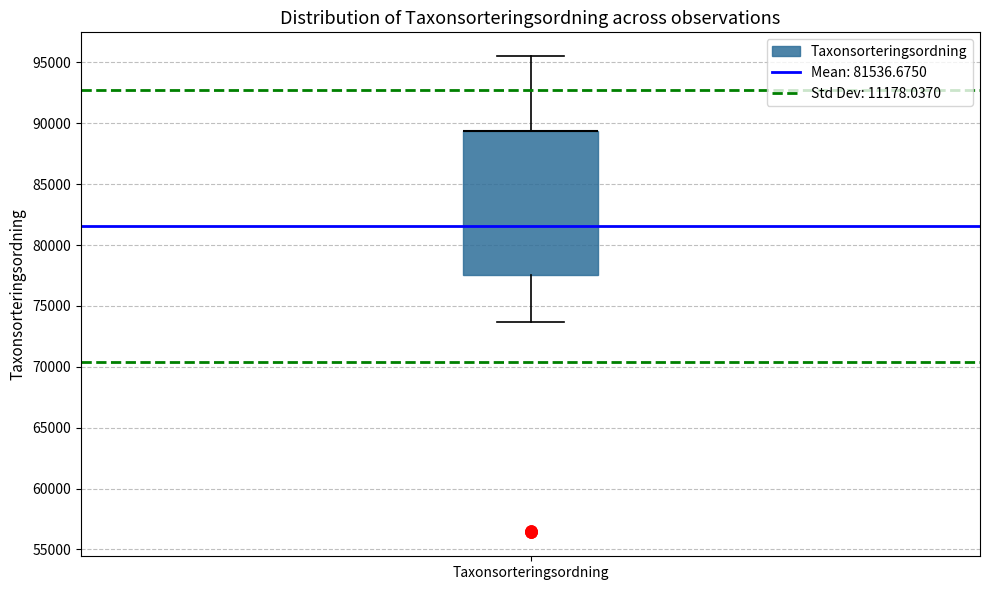

Where does the upper whisker of the box for Taxonsorteringsordning end on the y-axis? The values are not printed on the chart, so give them approximately, as read against the axis.

95500